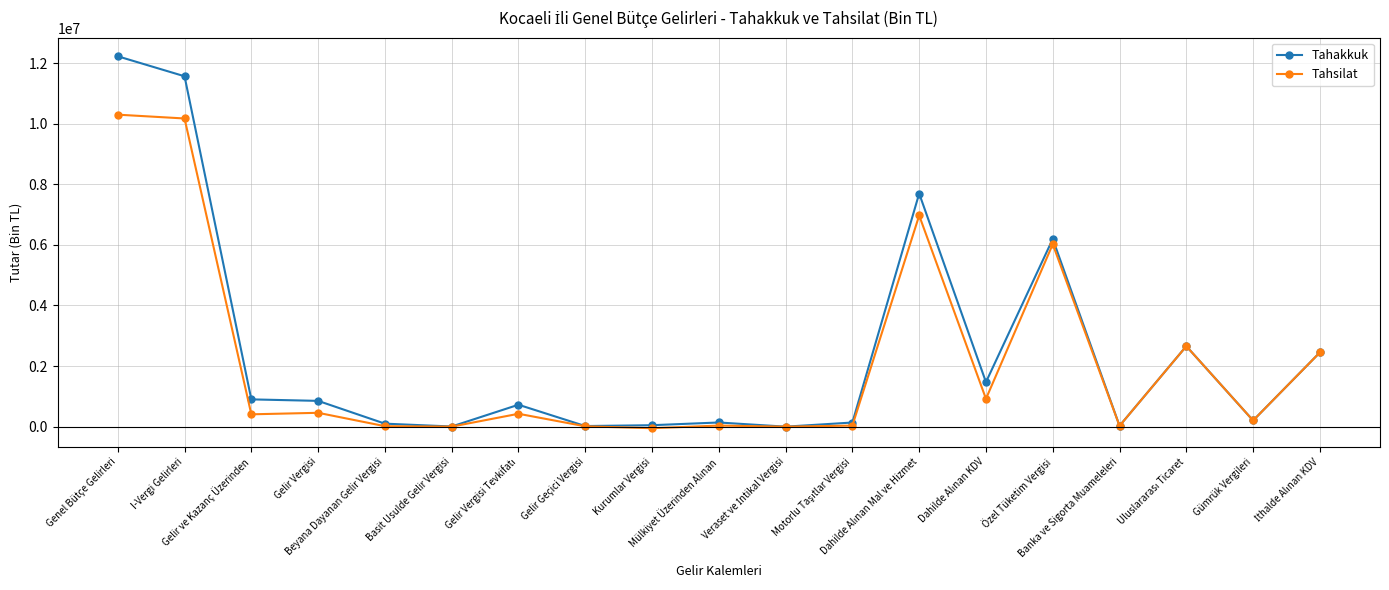

Which series has the largest range (max minus min)?

Tahakkuk